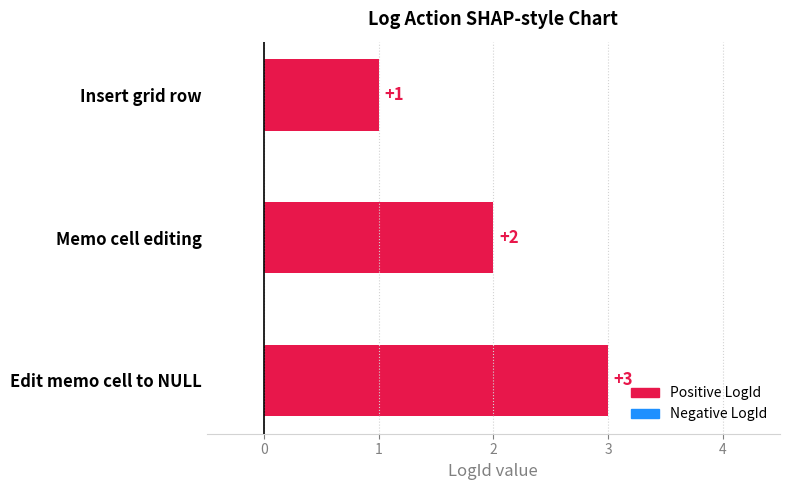

The value at Memo cell editing is 3. True or false?

False